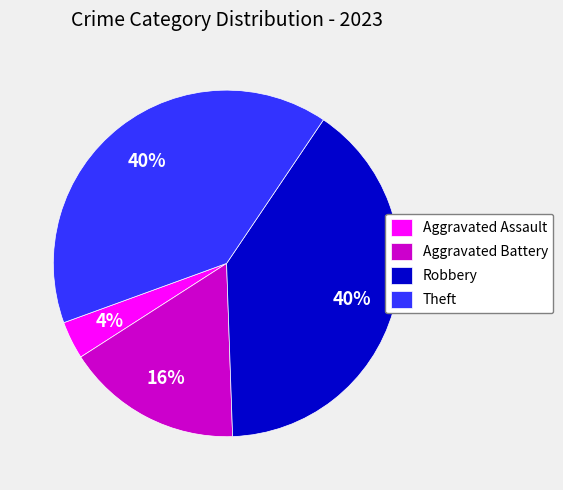

To the nearest percent, what portion does Robbery represent?

40%